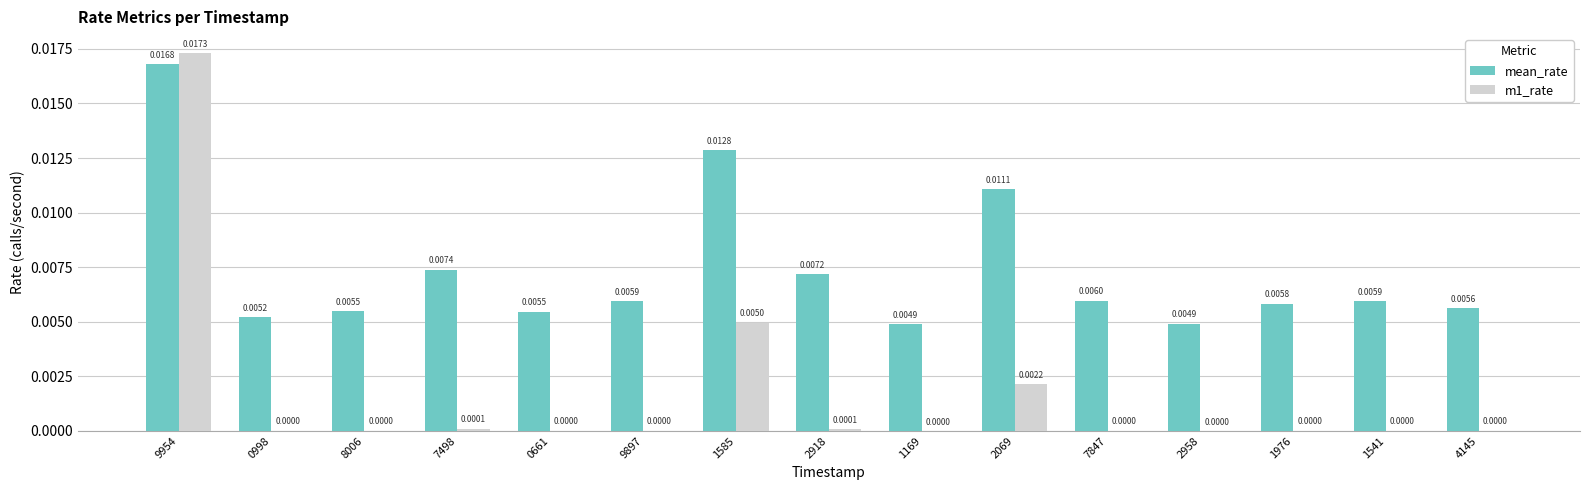

At which category is the sum across all series the highest?

9954